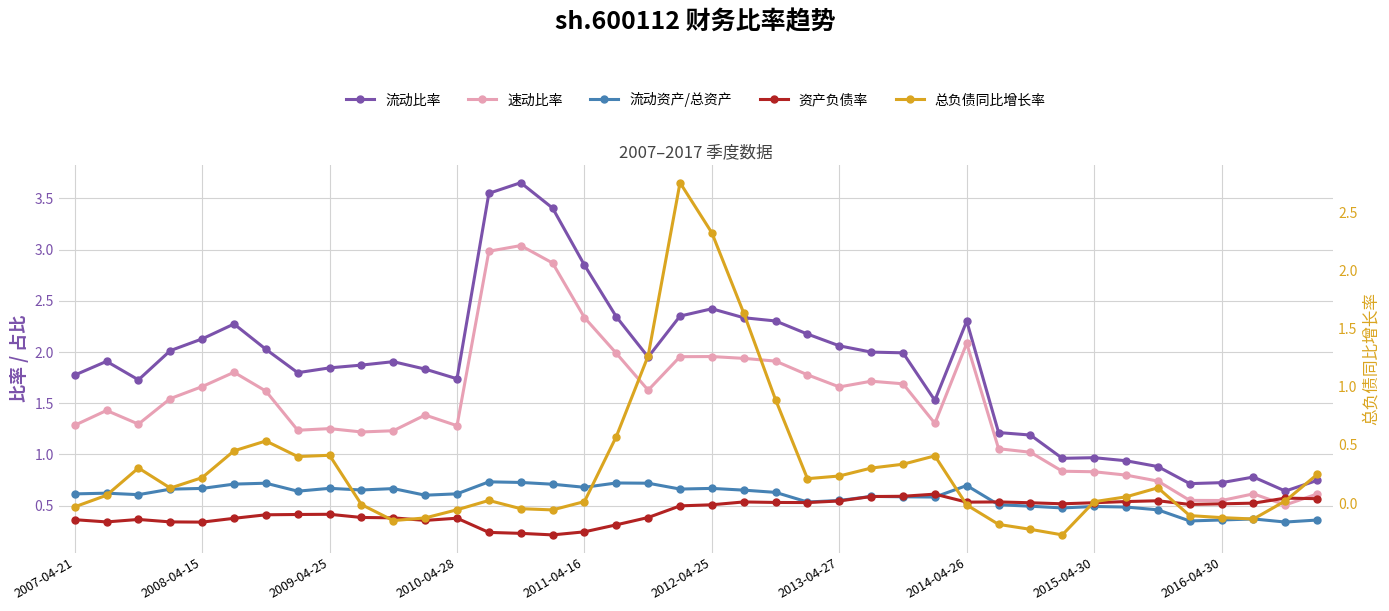

What is the difference between the highest and lowest values at 27?

1.1